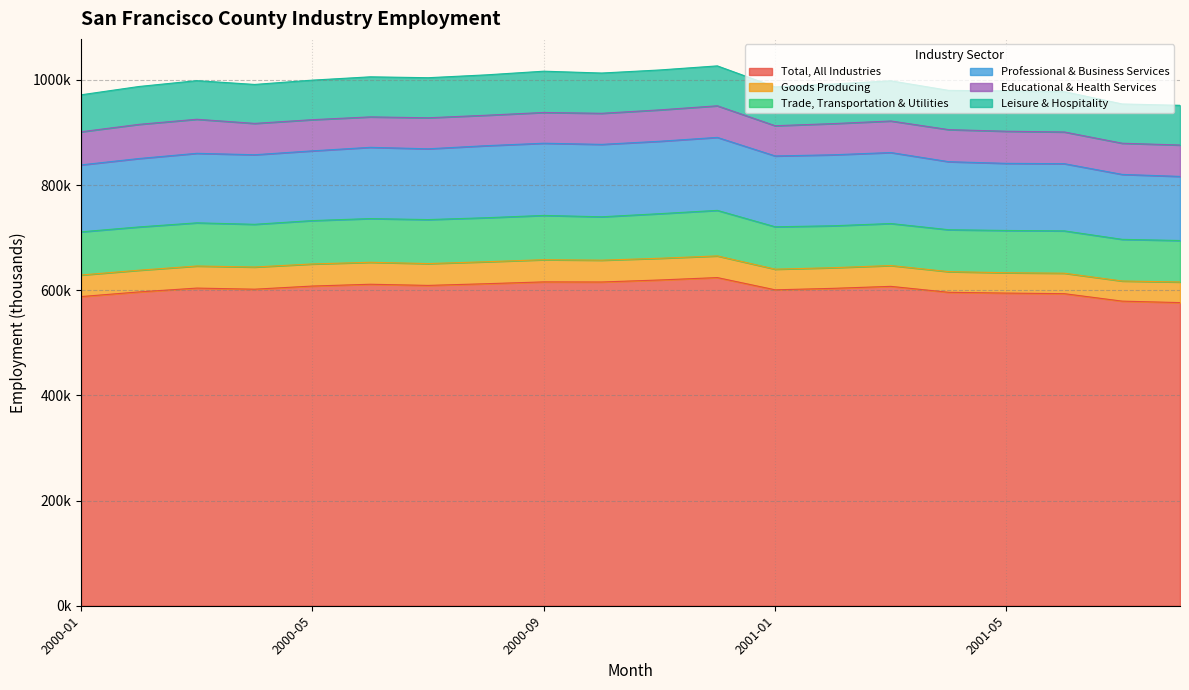

At how many categories does at least one series exceed 466310?

20